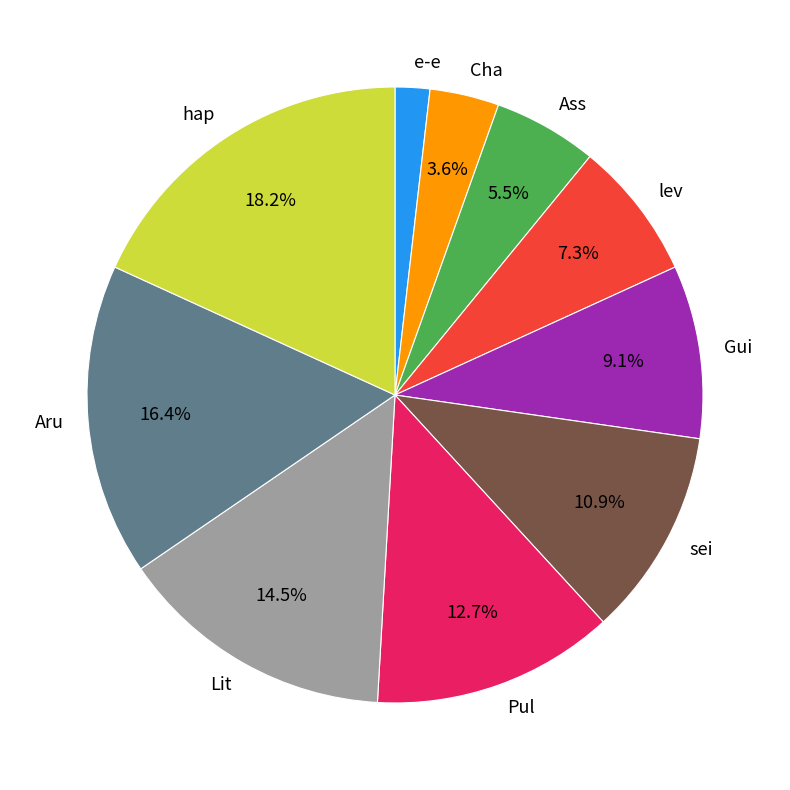

Between Ass and e-e, which is larger?

Ass